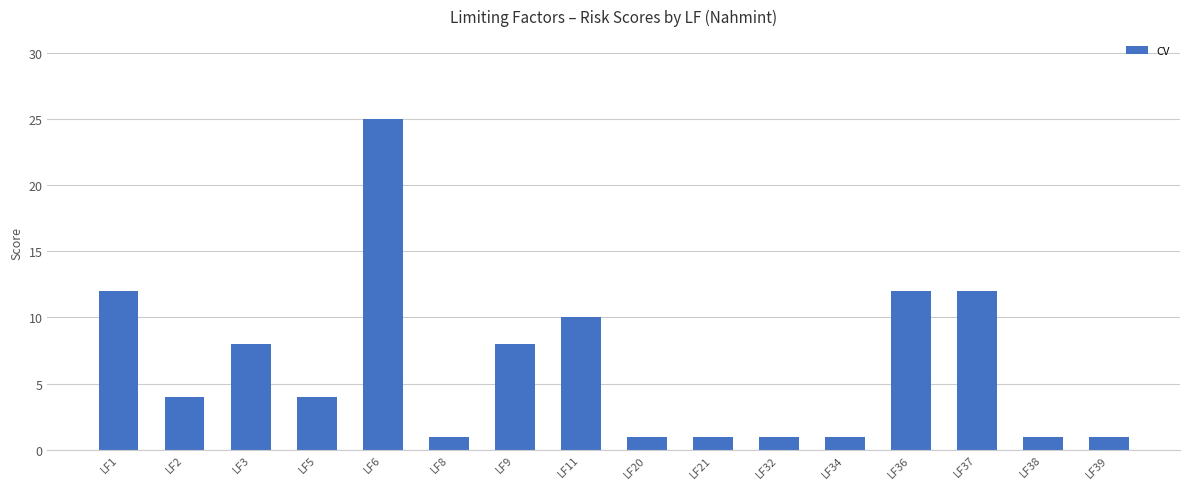

What is the value of the 9th bar from the left?

1